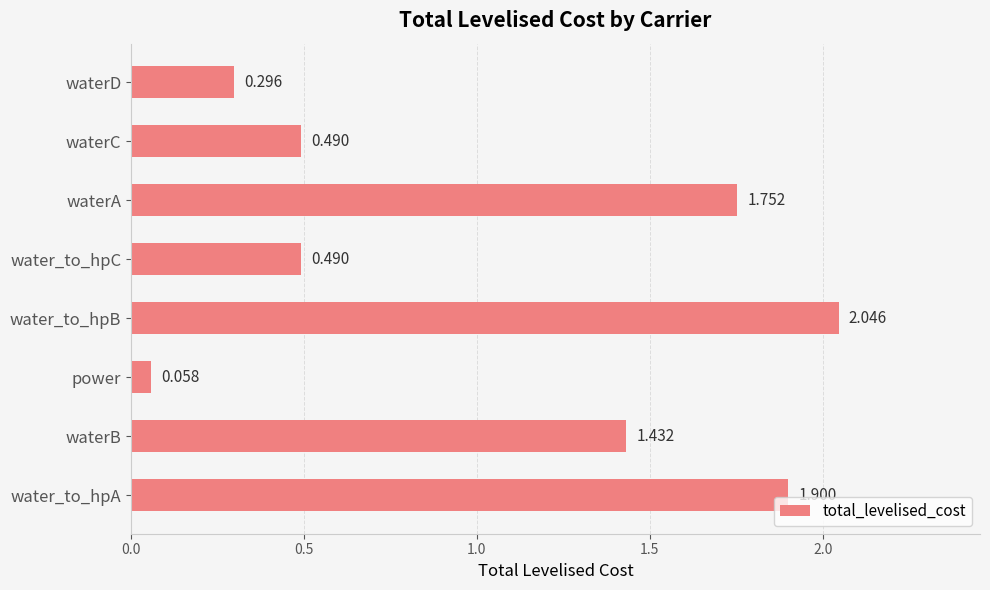

Between waterB and water_to_hpB, which is larger?

water_to_hpB